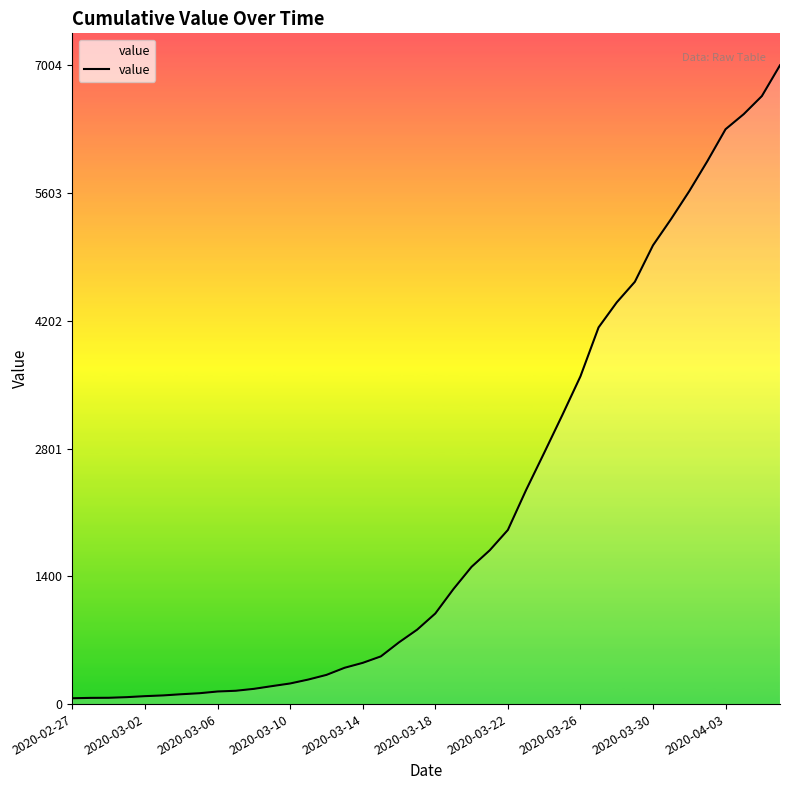

What is the difference between the maximum and minimum values?

6940